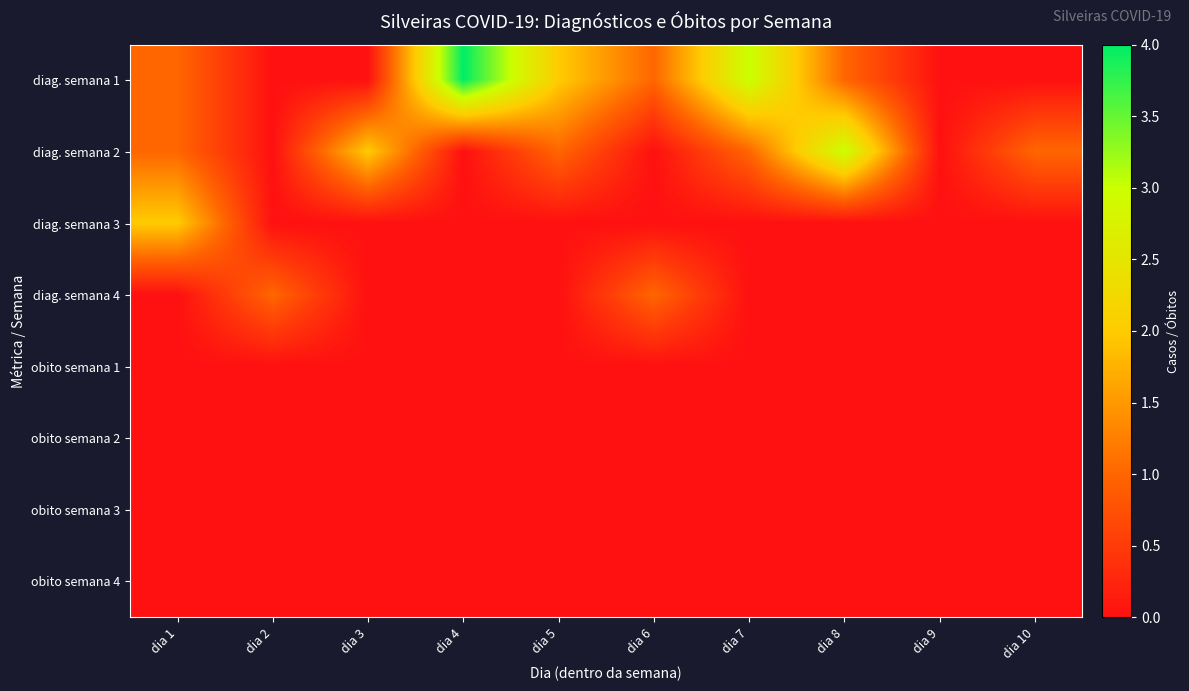

List the series in order of their peak value, highest first.

diag. semana 1, diag. semana 2, diag. semana 3, diag. semana 4, obito semana 1, obito semana 2, obito semana 3, obito semana 4